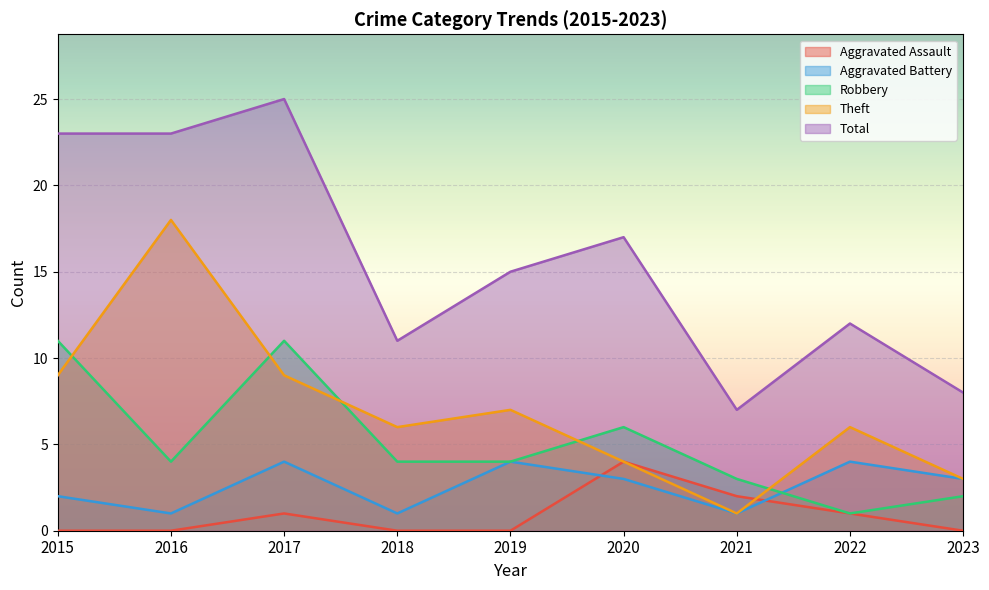

What is the value of the Aggravated Assault point at the 6th from the left?

4